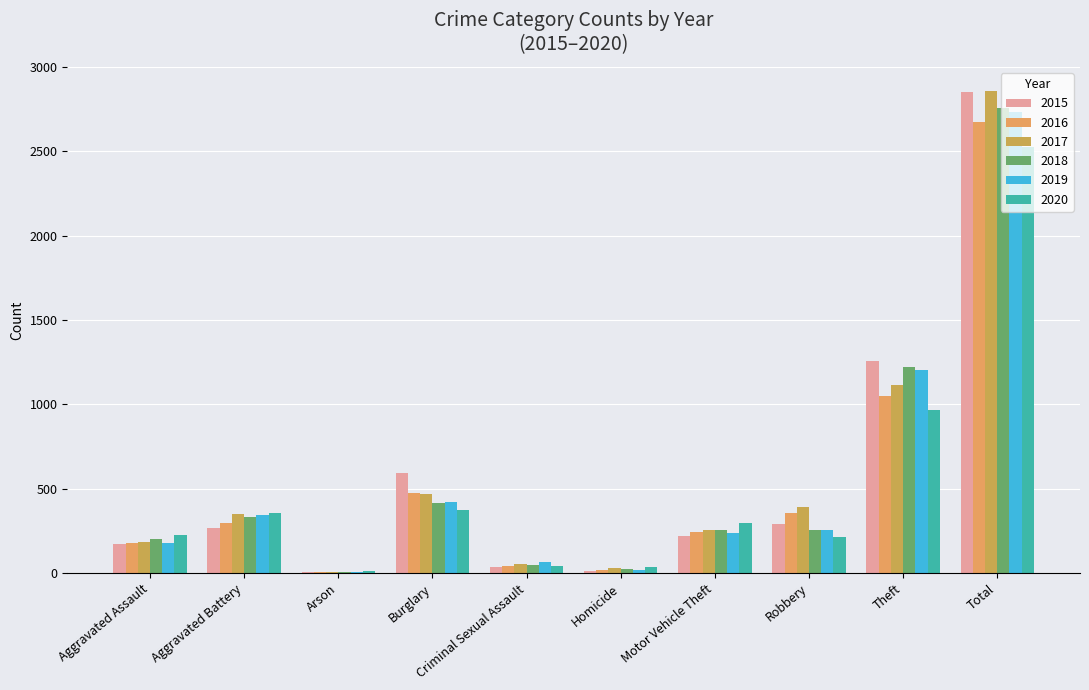

True or false: 2020 has a value of 541 at Burglary.

False